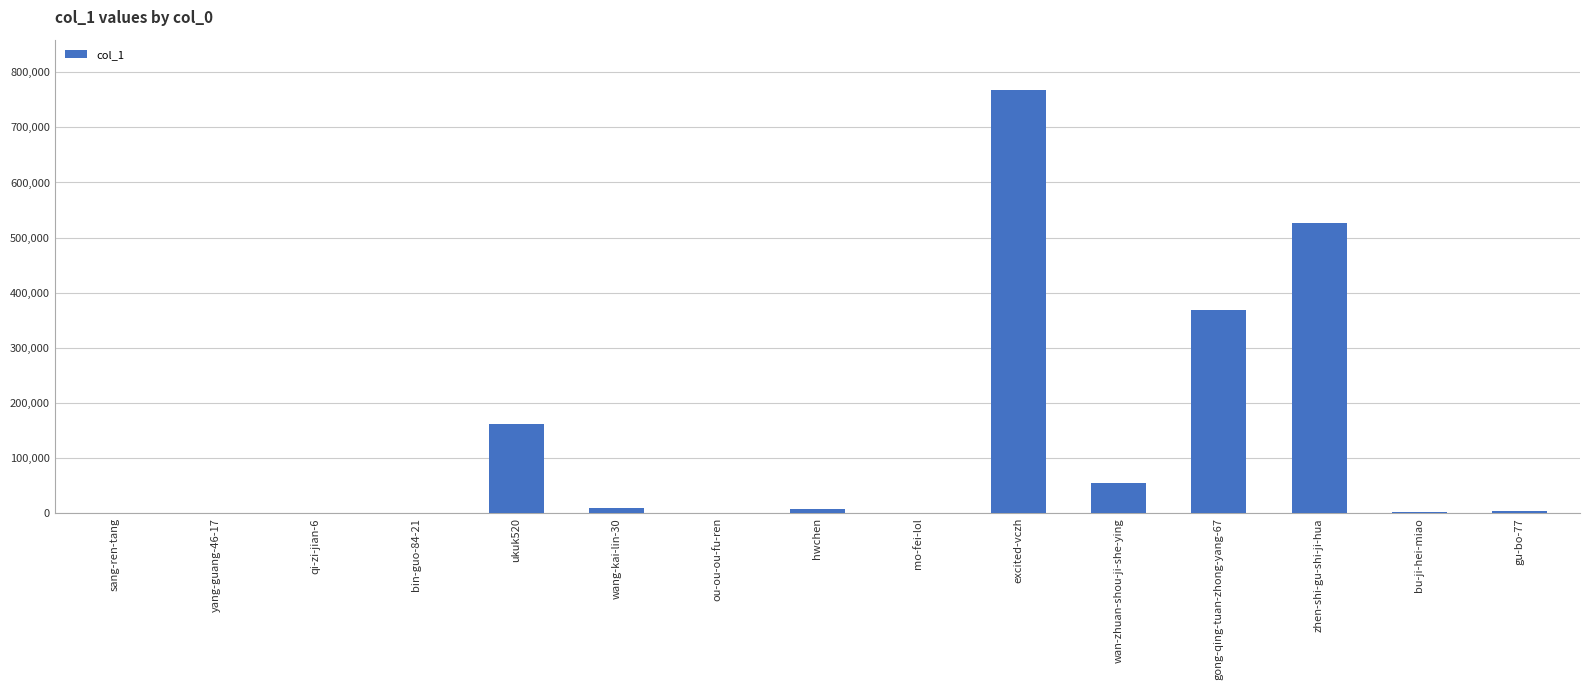

What is the sum of all values?

1902609